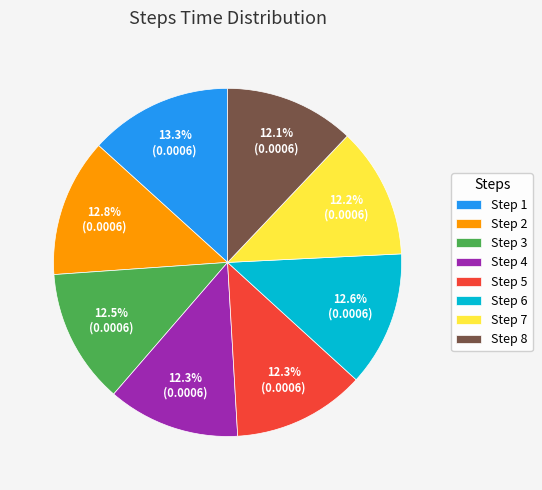

Do Step 8 and Step 3 together represent more than half of the pie?

No